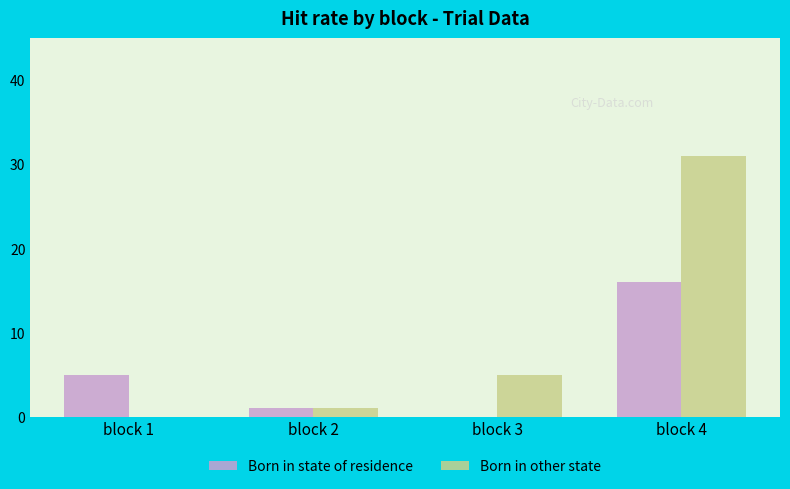

Between block 1 and block 4, which series saw the biggest shift?

Born in other state